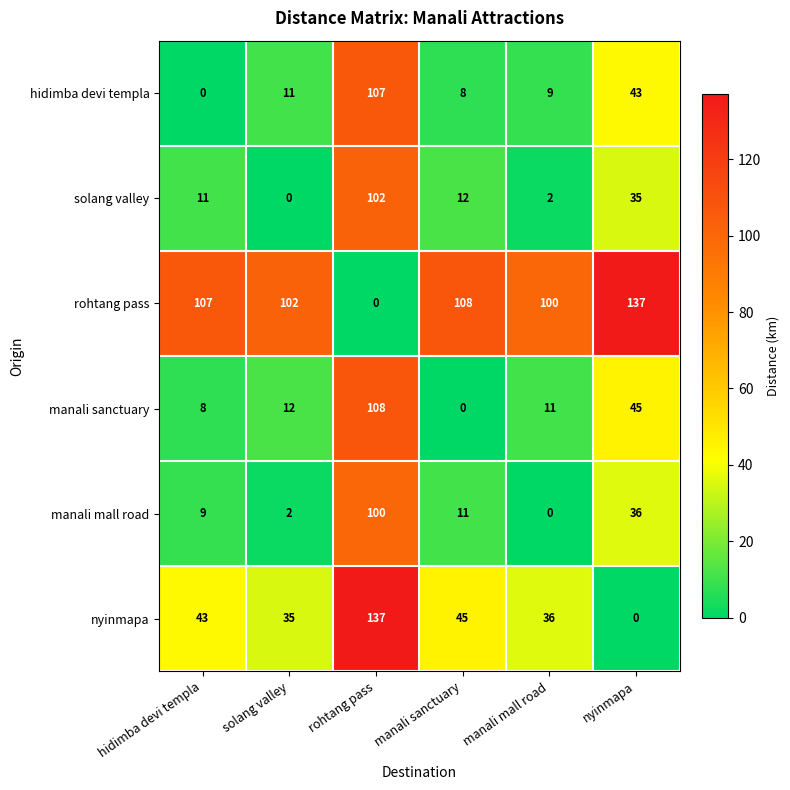

How many values in rohtang pass are above zero?

5